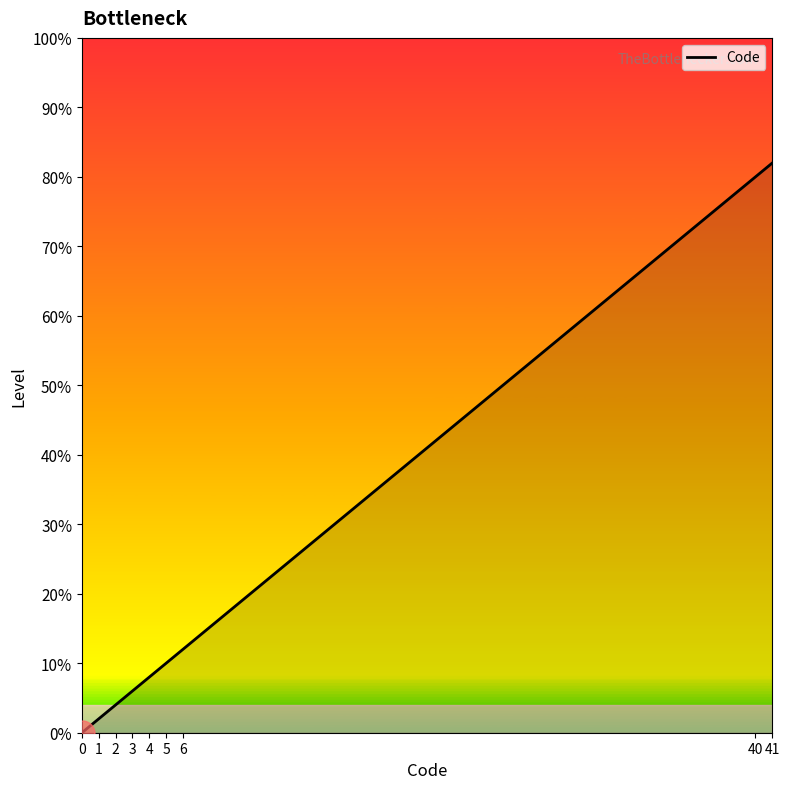

Is this an area chart (filled region under the line)?

No